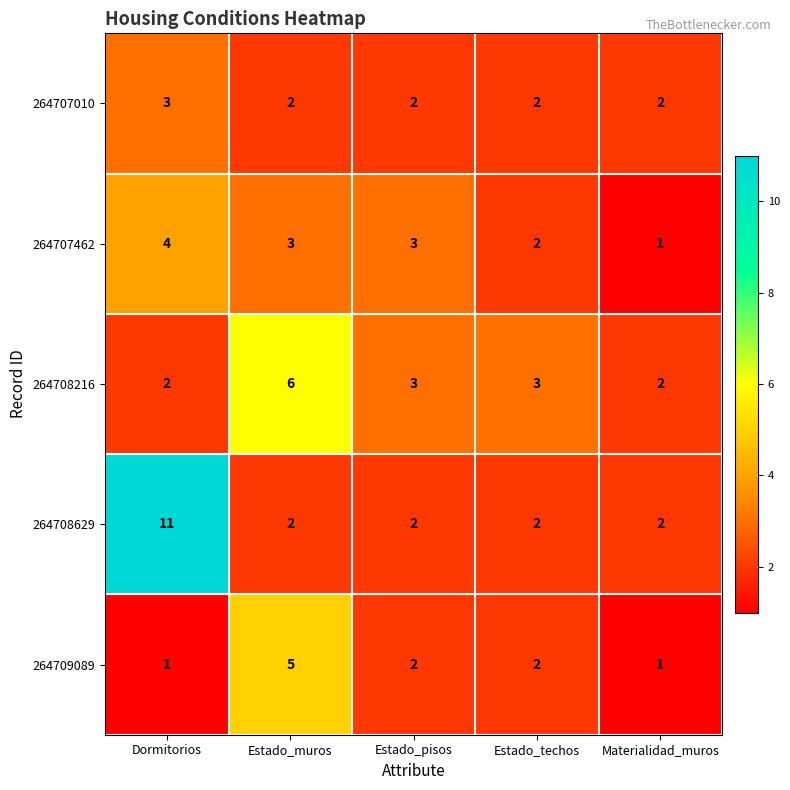

Read the 264707462 value at Dormitorios.

4